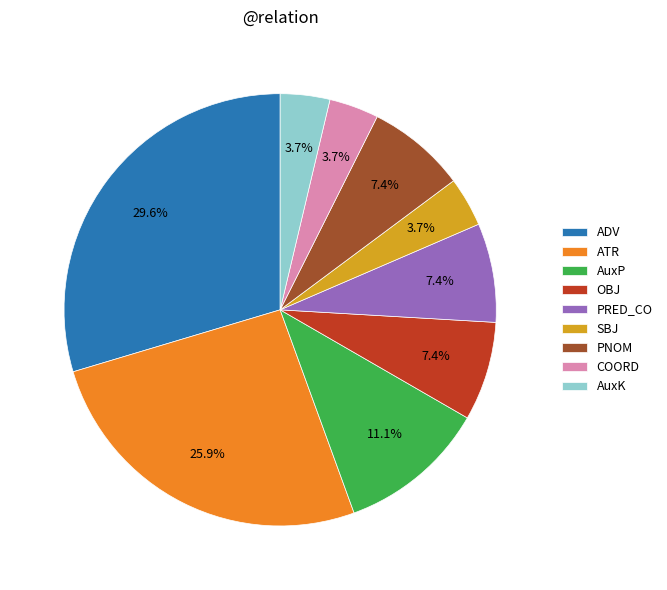

Which slice is the largest?

ADV